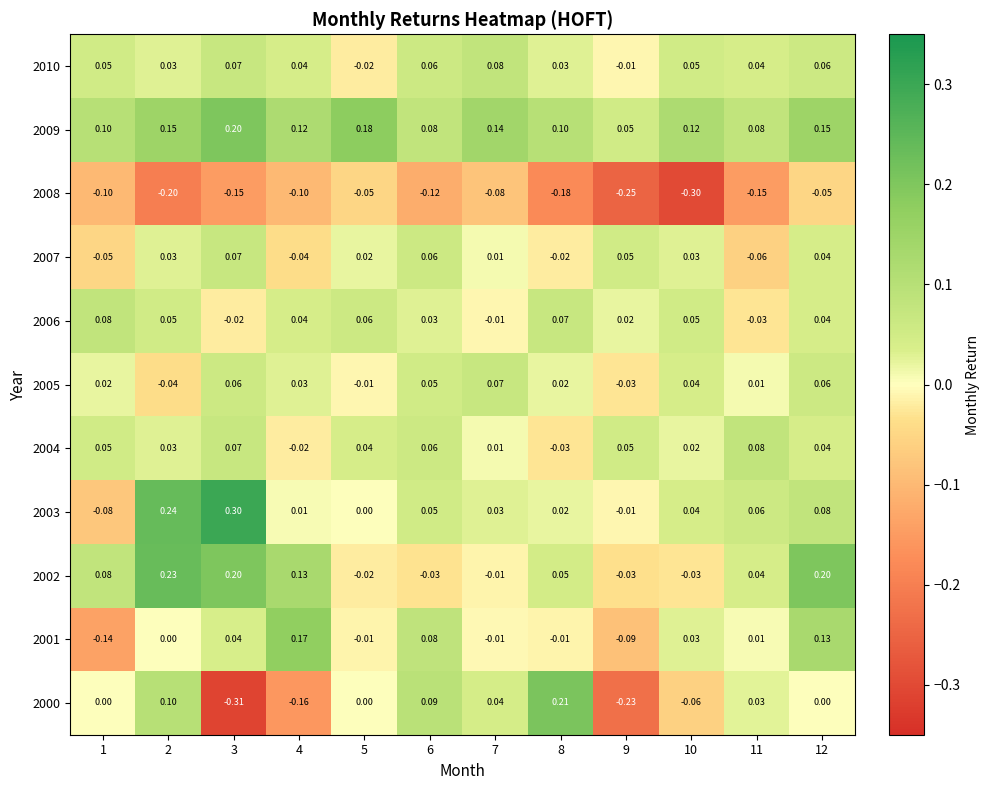

Count the number of categories in the chart.

12